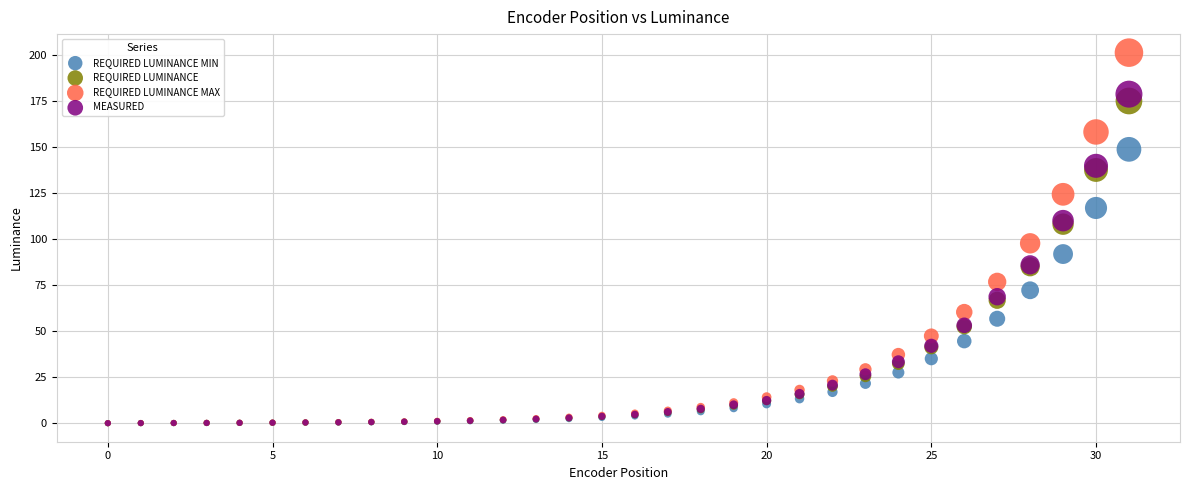

In the REQUIRED LUMINANCE MAX series, what Y value is closest to 100?

97.7